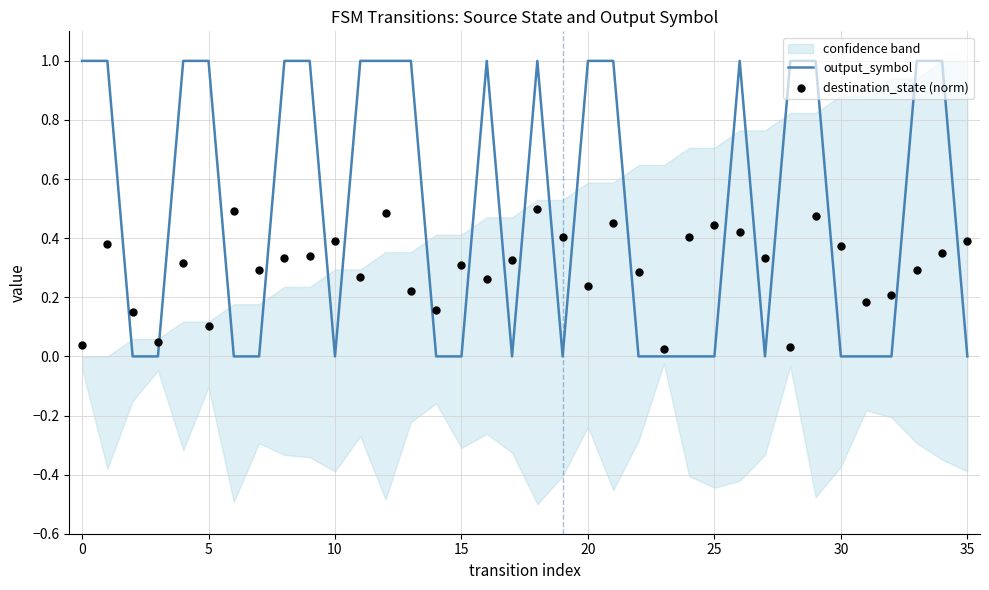

Which series has the largest total across all categories?

output_symbol